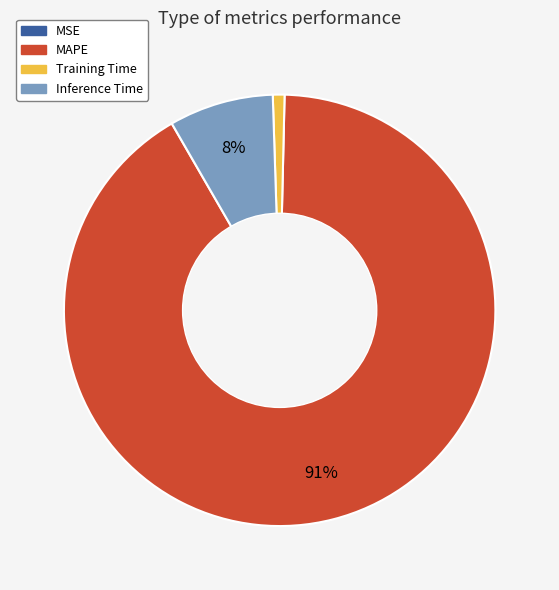

Does MAPE account for over 50% of the chart?

Yes